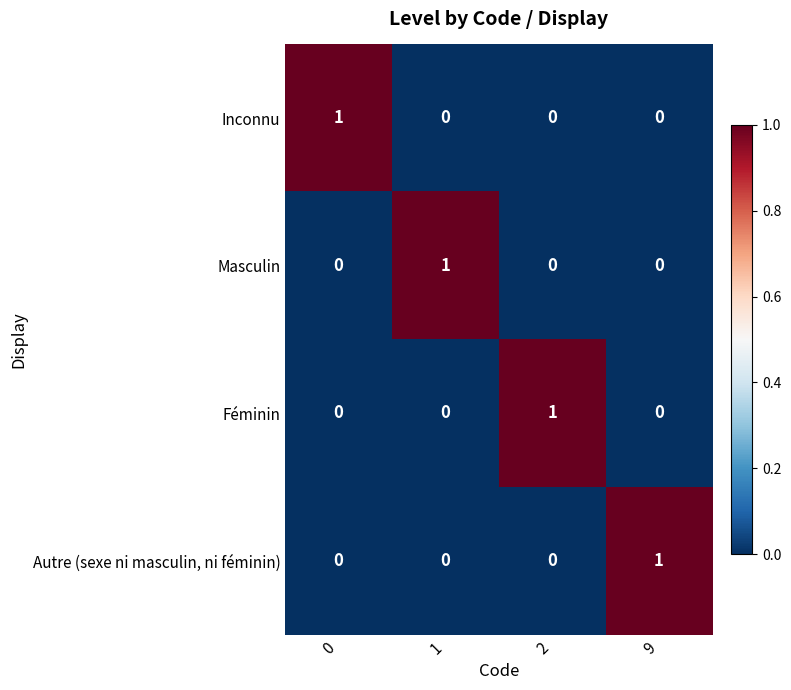

What is the difference between the highest and lowest values at 9?

1